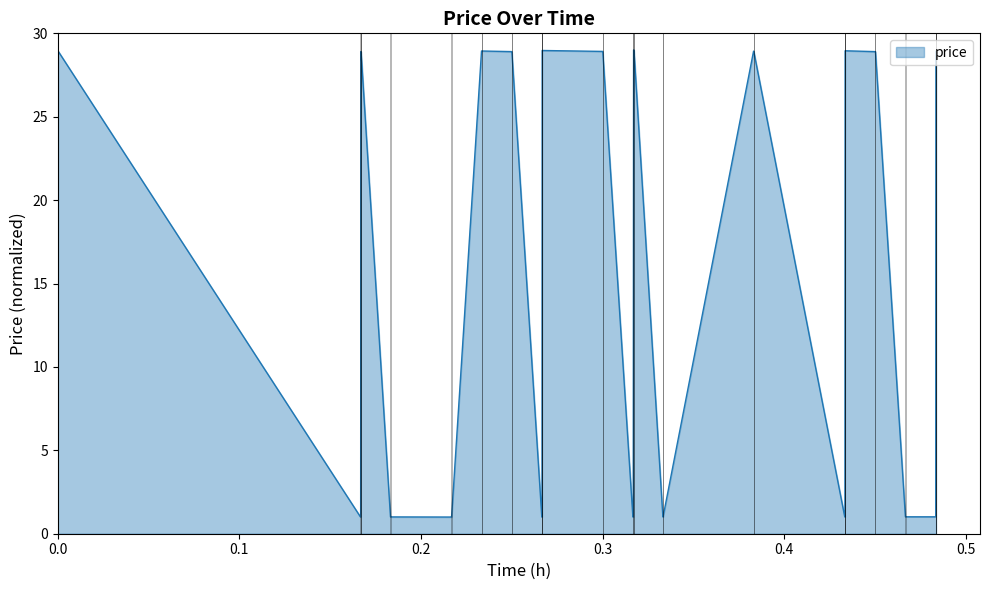

What is the minimum value shown in the chart?

1.0